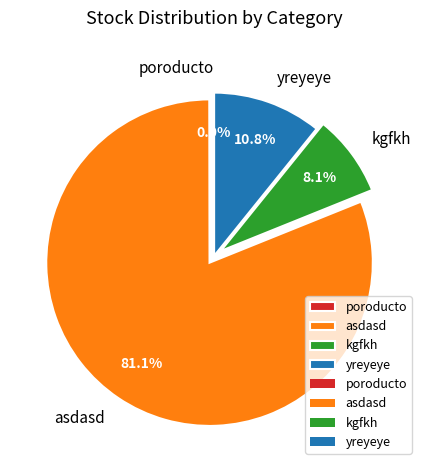

What portion of the pie excludes kgfkh?

91.9%